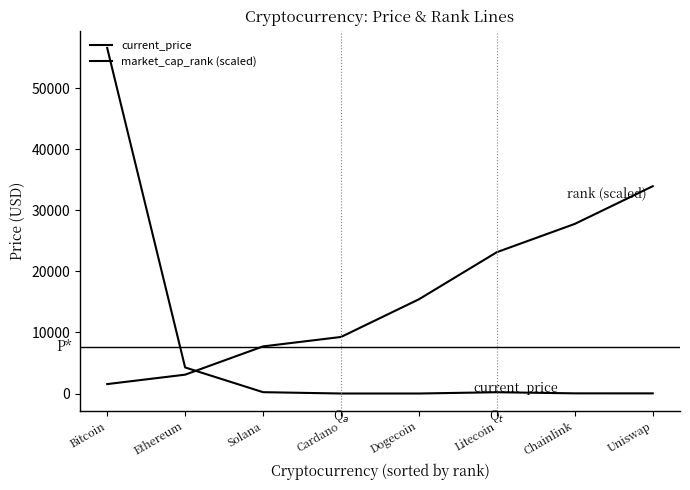

What is the label of the 8th point from the right?

Bitcoin